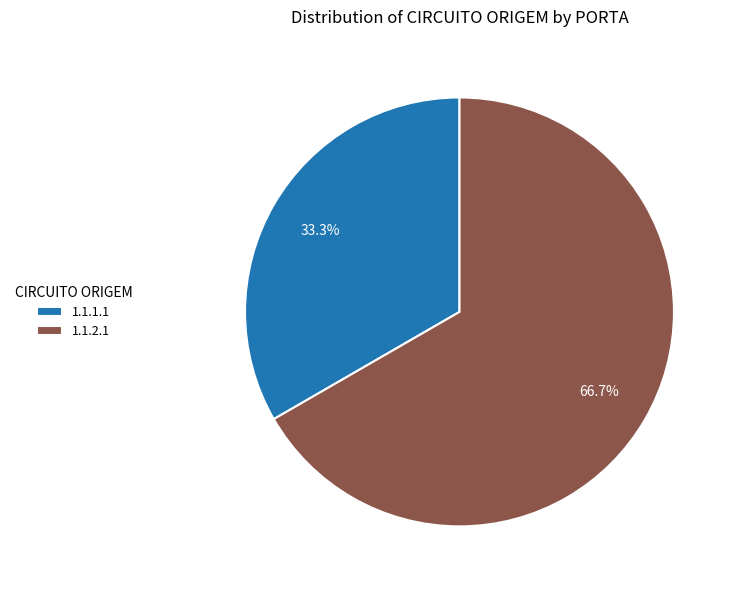

What percentage do 1.1.2.1 and 1.1.1.1 together represent?

100.0%